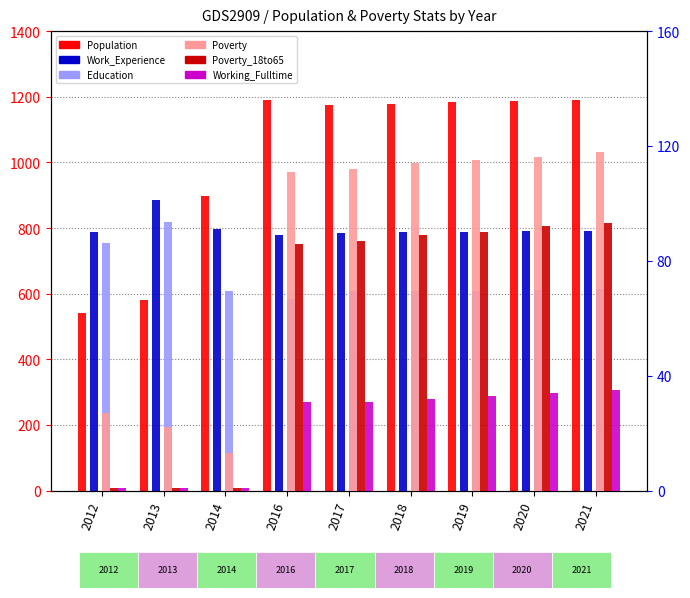

What is the maximum value shown in the chart?

1189